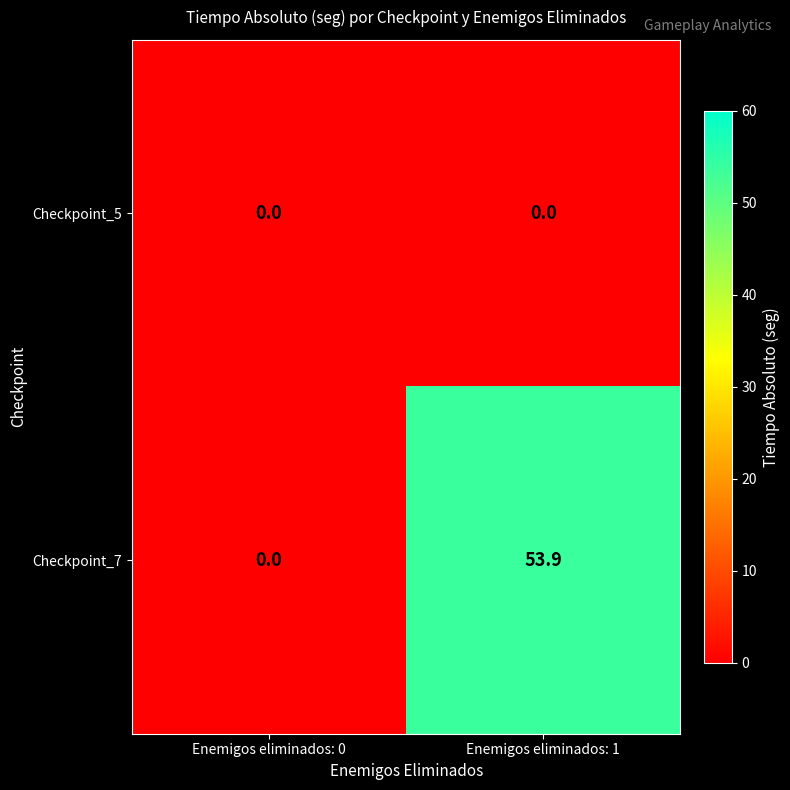

Which category has the highest value across all series?

Enemigos eliminados: 1